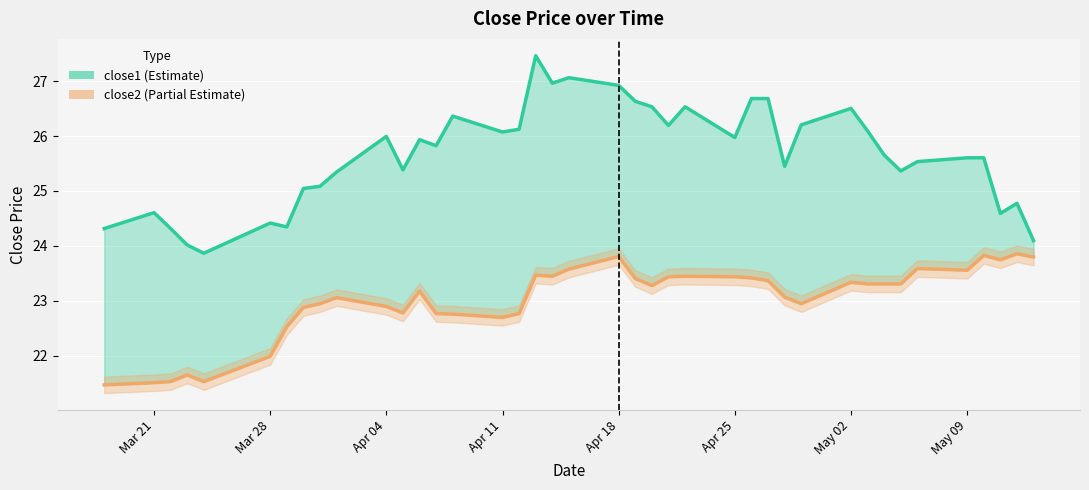

What are all the series names shown in the legend?

close1, close2